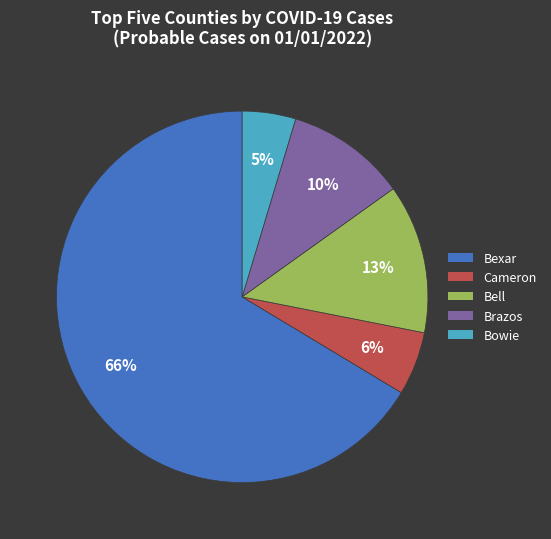

Count the number of slices in the pie.

5